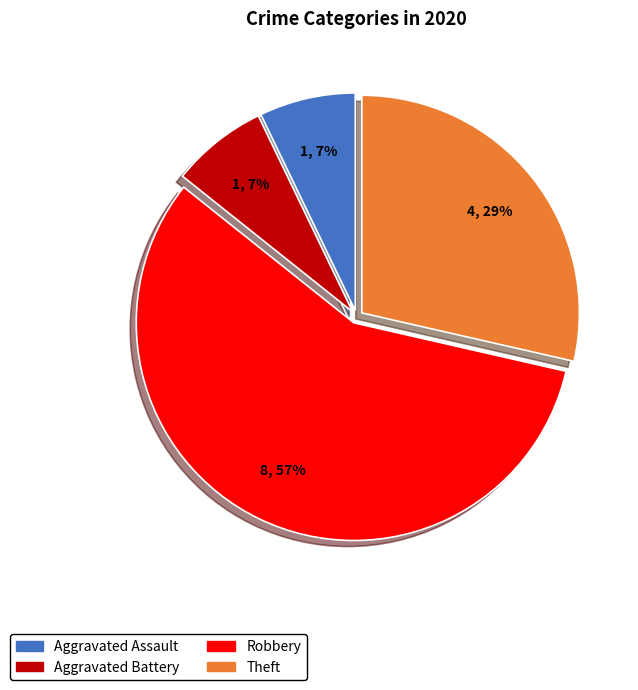

How many segments does this pie chart have?

4